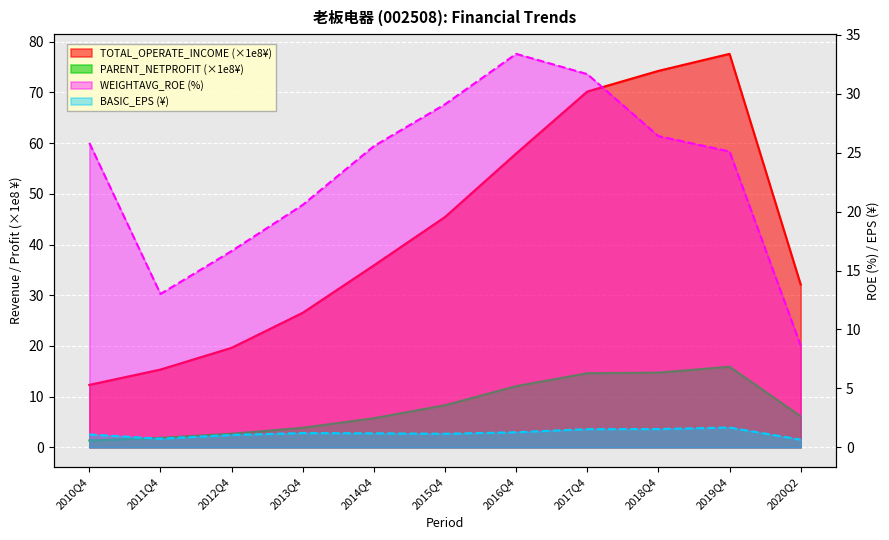

At which label does PARENT_NETPROFIT first exceed 6?

2015Q4